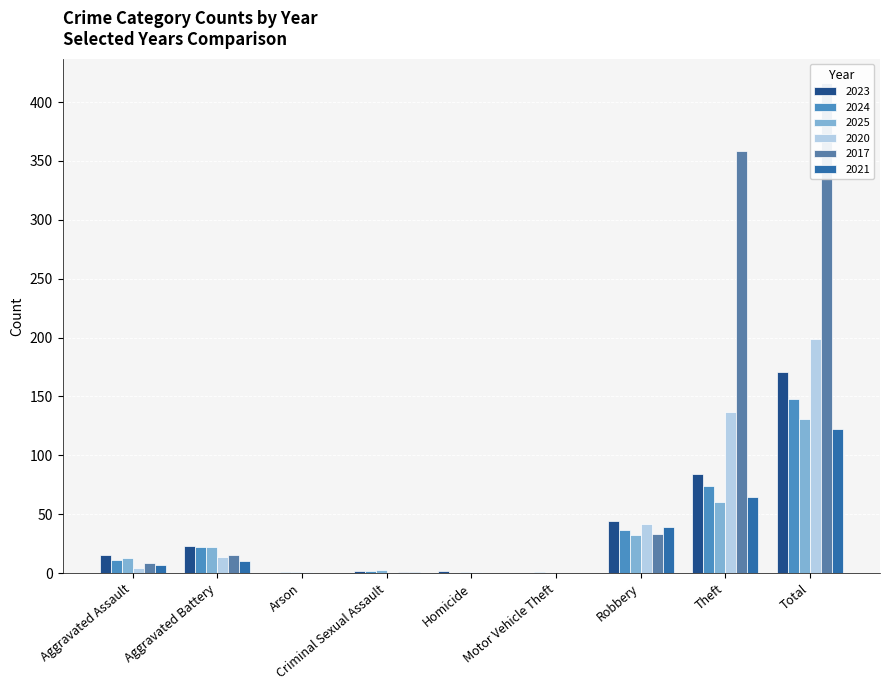

List the series in order of their peak value, lowest first.

2021, 2025, 2024, 2023, 2020, 2017